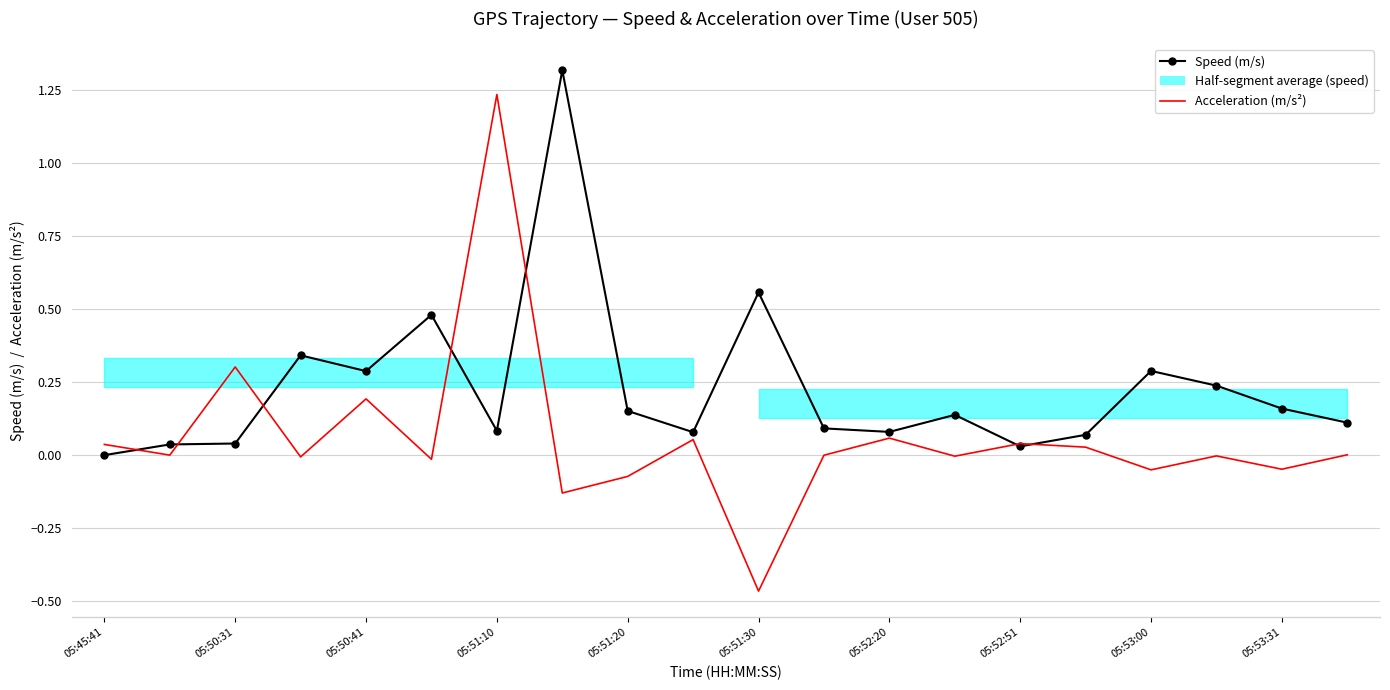

Which series has the largest total across all categories?

Speed (m/s)